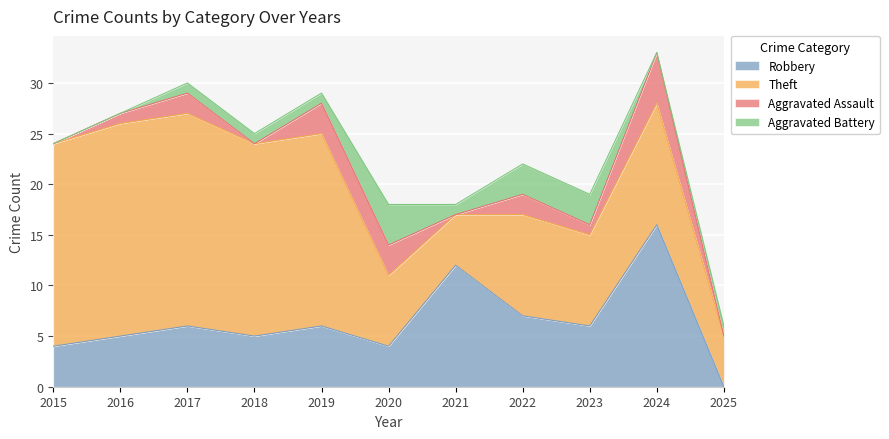

True or false: Aggravated Battery and Theft intersect in this chart.

False